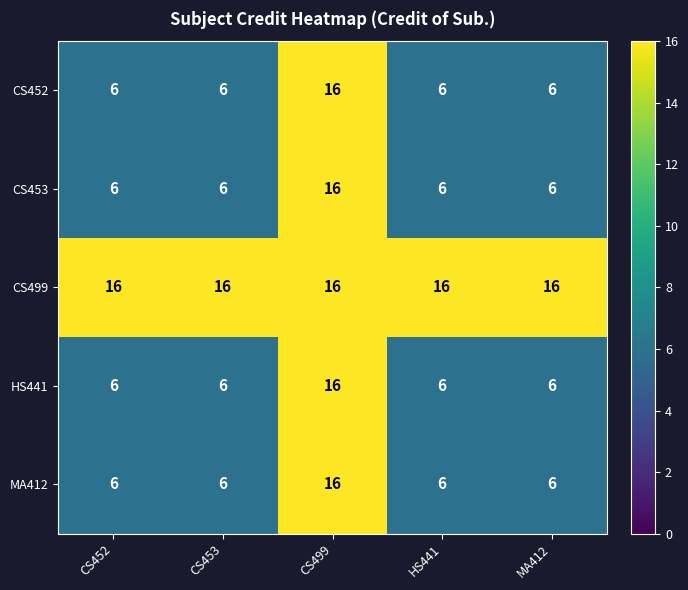

What is the sum of the HS441 values at CS499 and CS453?

22